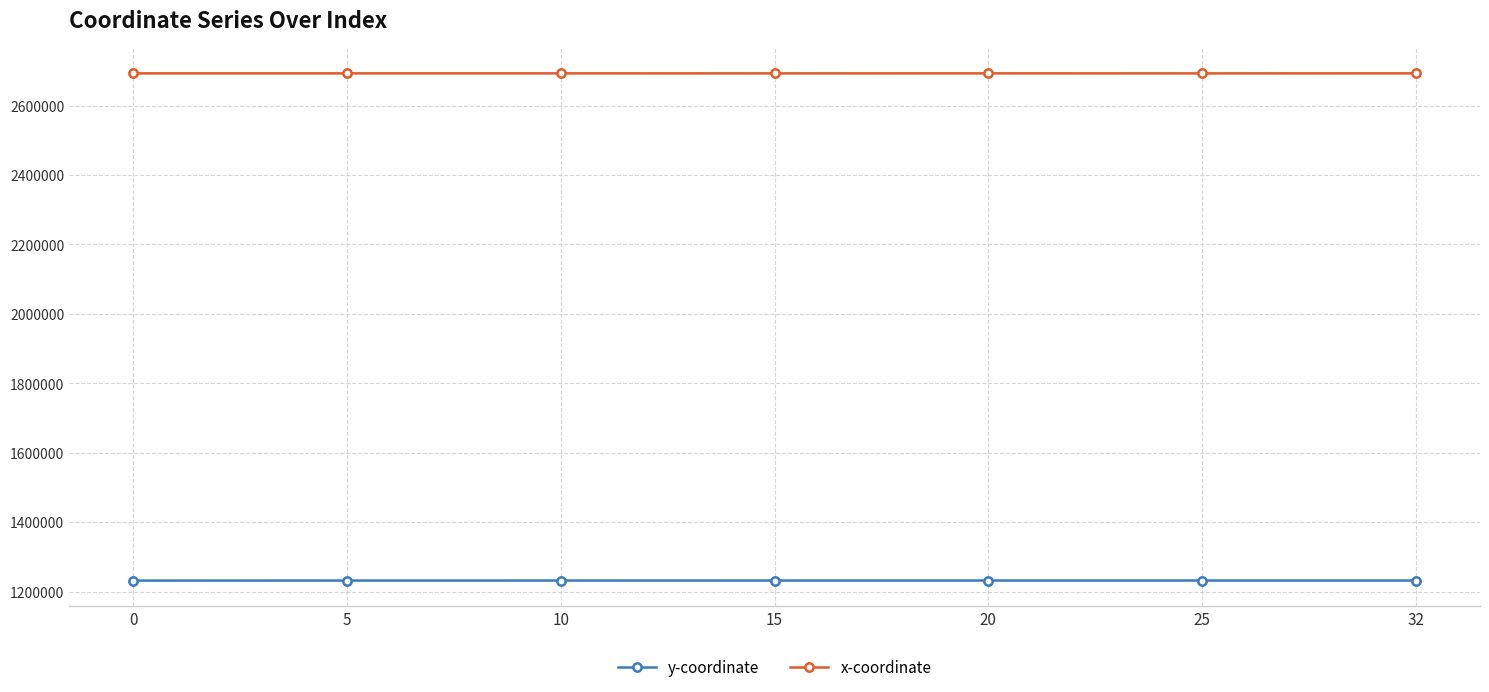

What value does the y-coordinate series have at 0?

1231619.5